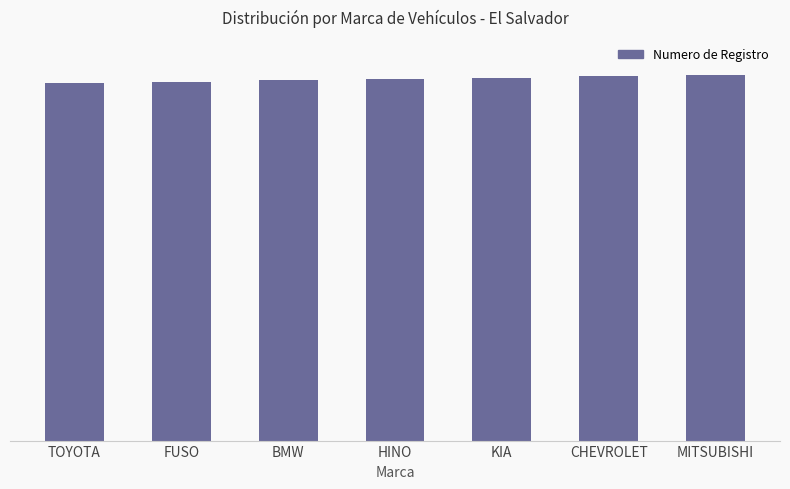

True or false: the data shows 157 at TOYOTA.

False